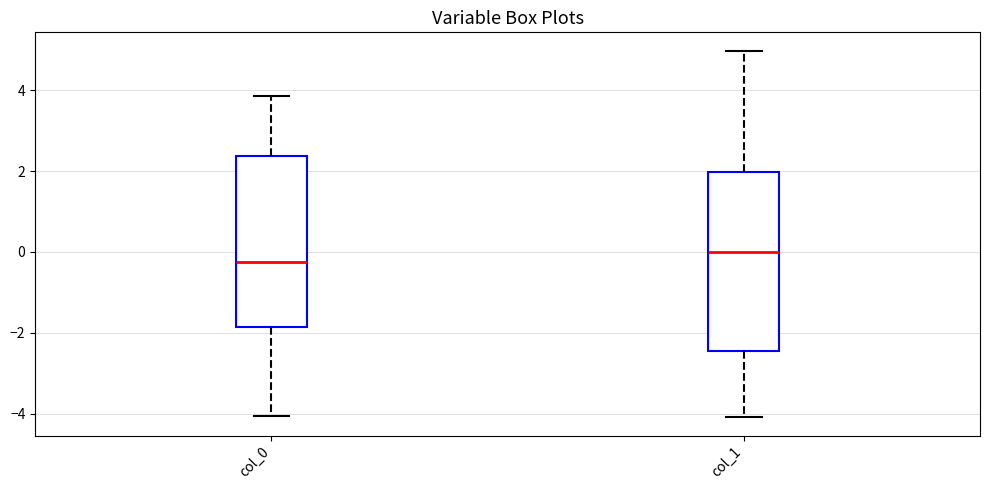

Reading left to right, transcribe this box plot: for each box, give where its median line is, the range the box spans, and where its two whiskers end, as read against the y-axis. The values are not printed on the chart, so give them approximately, as read against the axis.

col_0: median -0.2, box -1.8 to 2.4, whiskers -4.0 to 3.8
col_1: median 0.0, box -2.4 to 2.0, whiskers -4.0 to 5.0